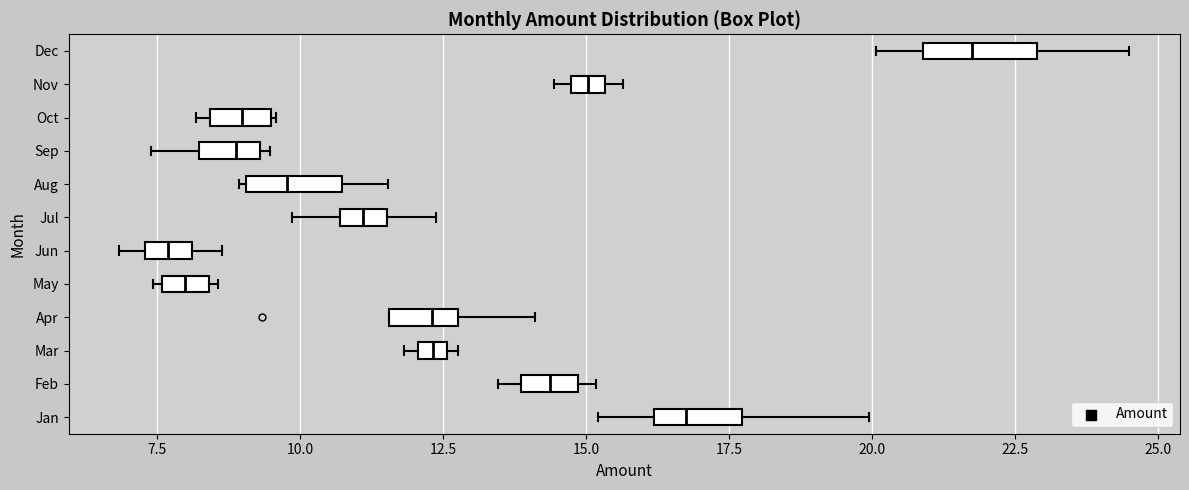

Where does the median line of the box for May sit on the x-axis? The values are not printed on the chart, so give them approximately, as read against the axis.

8.0